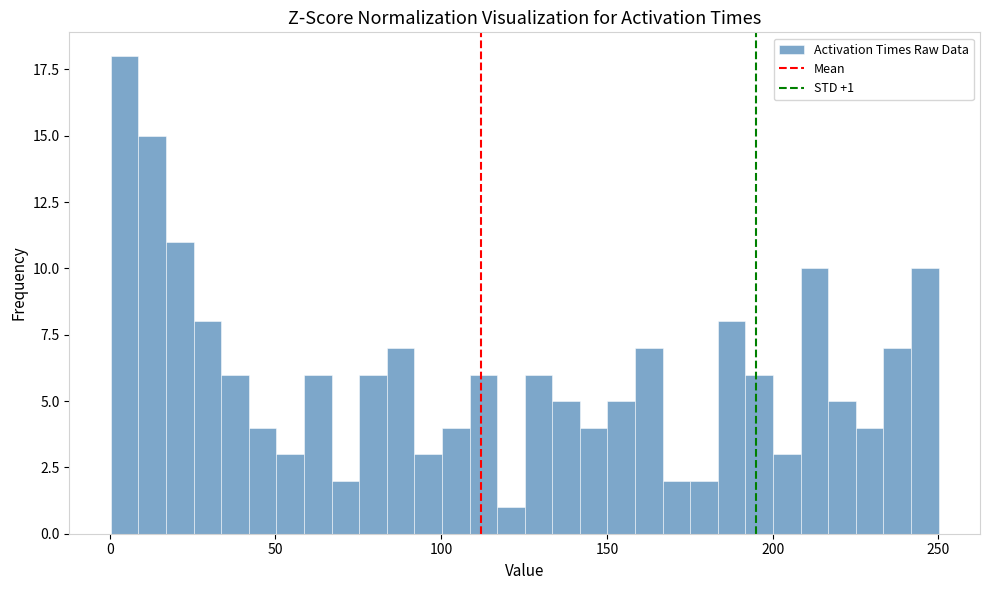

Read against the x-axis, roughly where is the centre of the tallest bar?

5